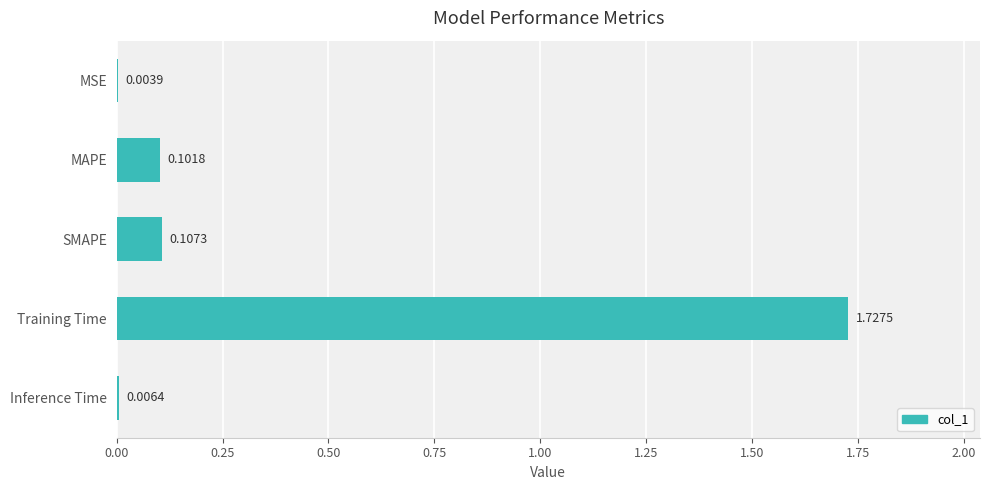

Between MAPE and MSE, which is larger?

MAPE